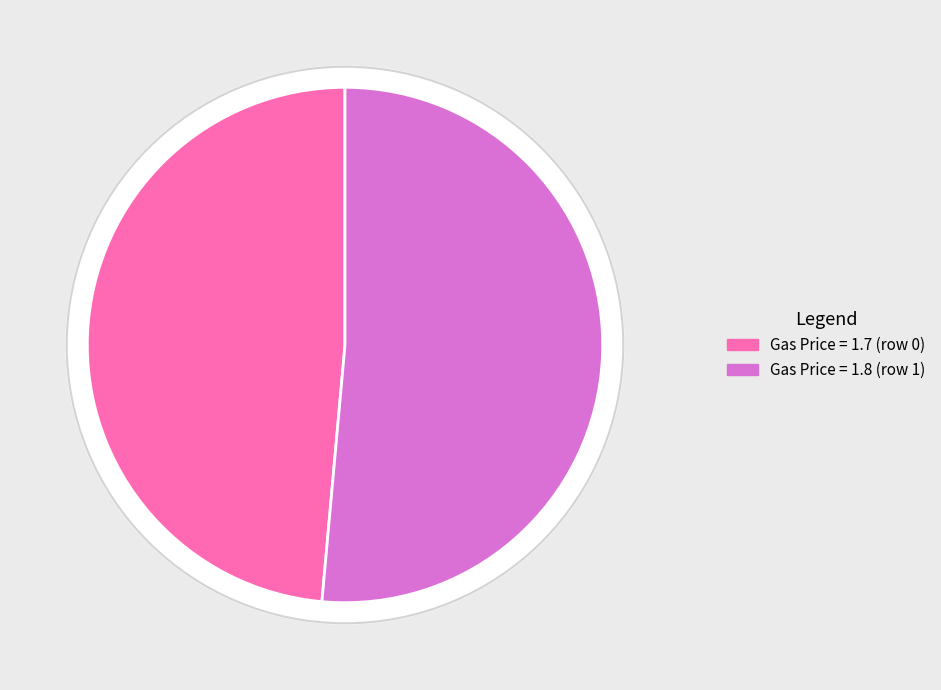

Does 1 represent more than half of the total?

Yes